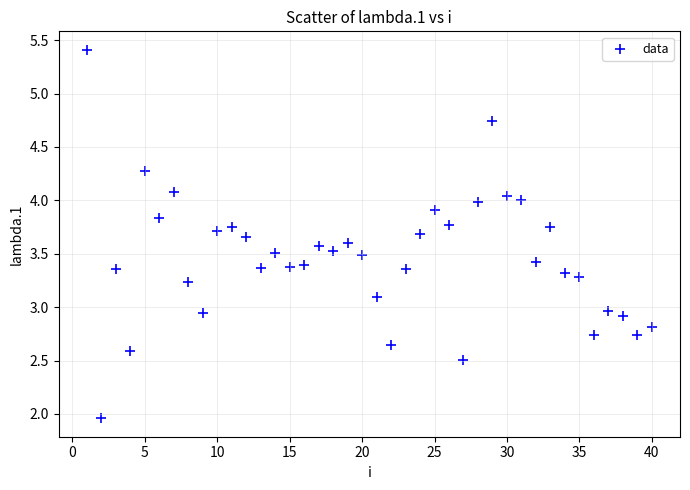

What is the range of X values (max minus min)?

39.0